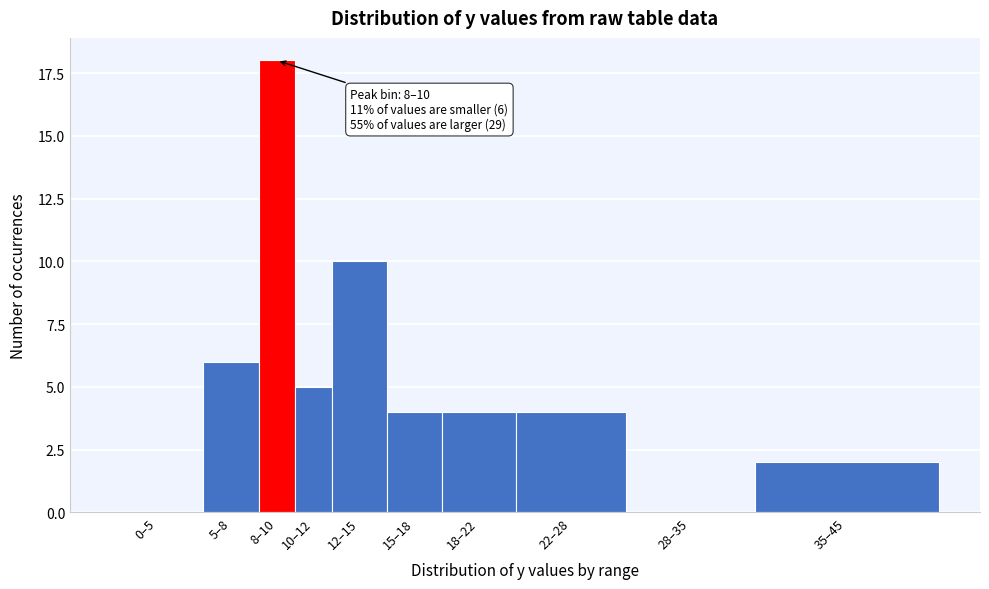

Reading left to right, transcribe all the data shown in this chart.

0–5=0	5–8=6	8–10=18	10–12=5	12–15=10	15–18=4	18–22=4	22–28=4	28–35=0	35–45=2